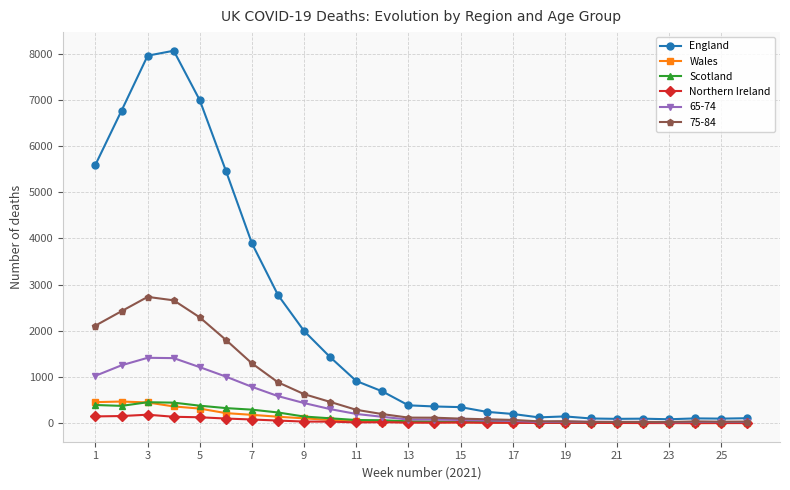

True or false: Scotland and Wales intersect in this chart.

True